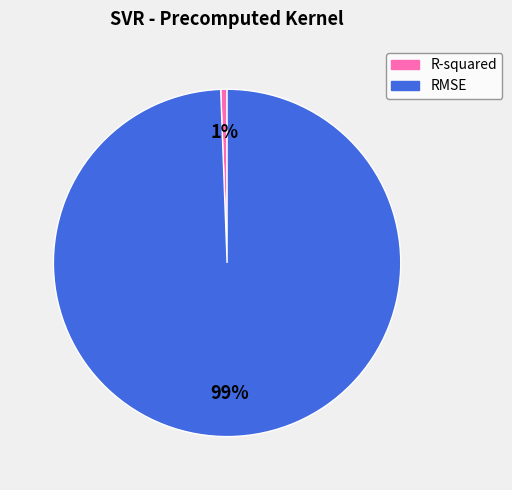

Do R-squared and RMSE together represent more than half of the pie?

Yes